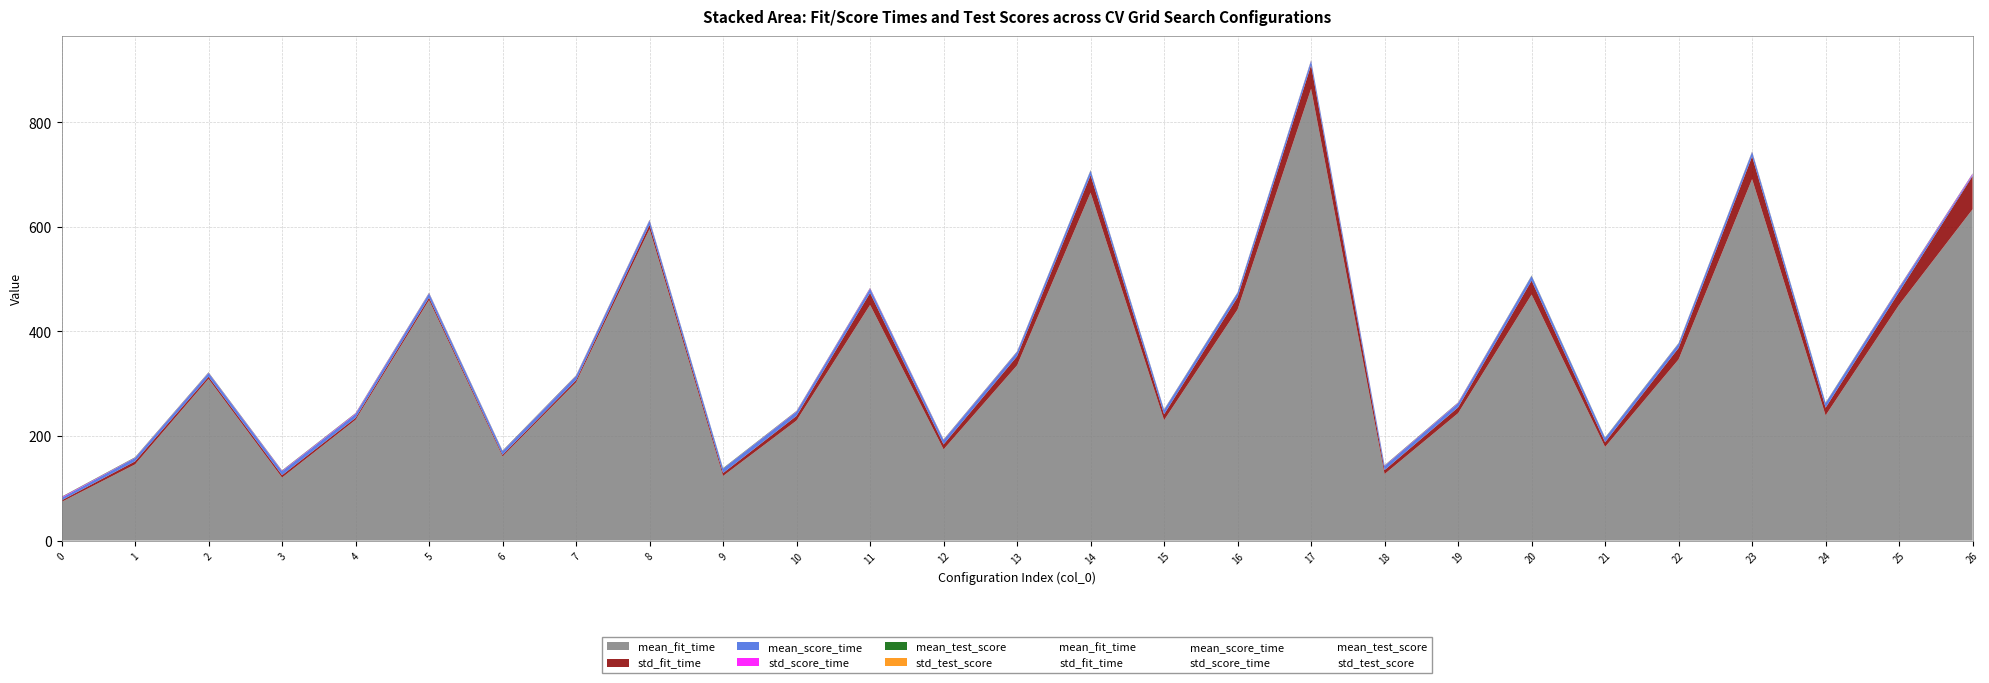

Does the chart have visible grid lines?

Yes